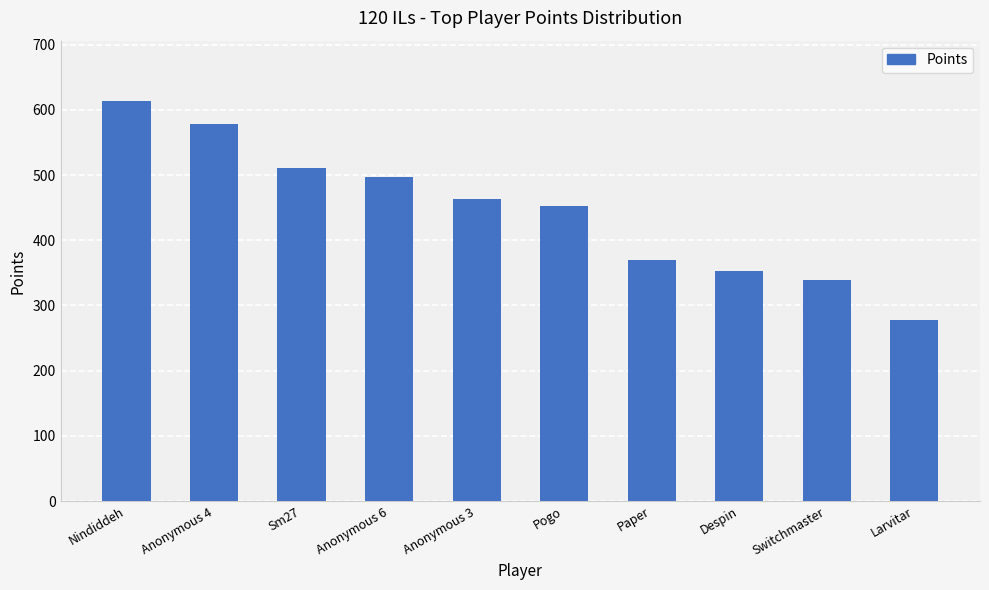

Rank the categories by value from highest to lowest.

Nindiddeh, Anonymous 4, Sm27, Anonymous 6, Anonymous 3, Pogo, Paper, Despin, Switchmaster, Larvitar